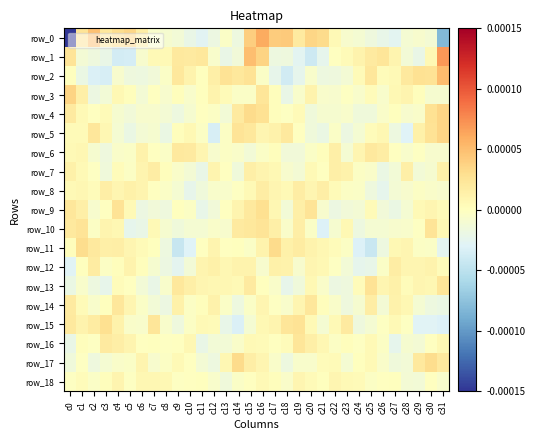

At which label is row_0 closest to 0?

c13